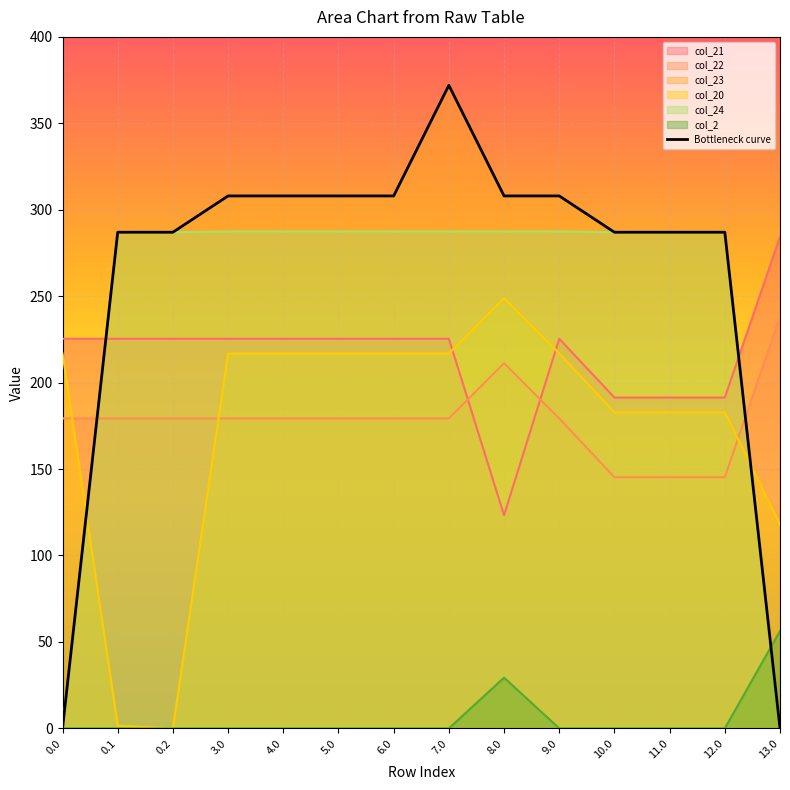

The chart shows a value of 0 at 13.0. True or false?

True